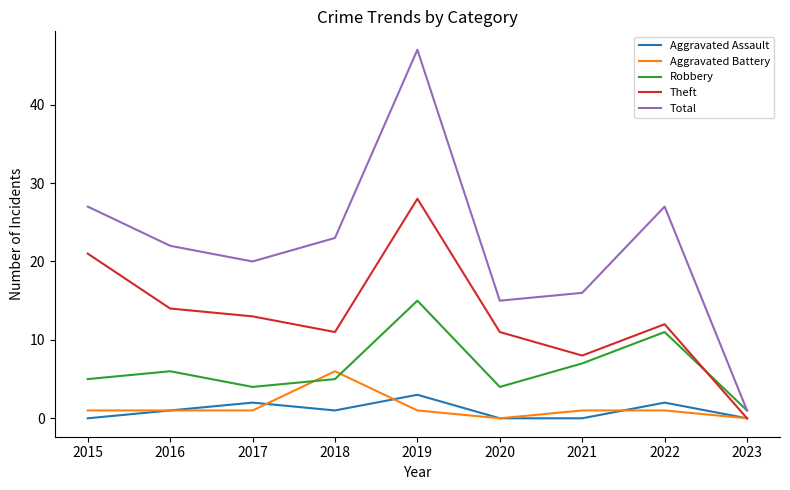

List the series in order of their peak value, highest first.

Total, Theft, Robbery, Aggravated Battery, Aggravated Assault